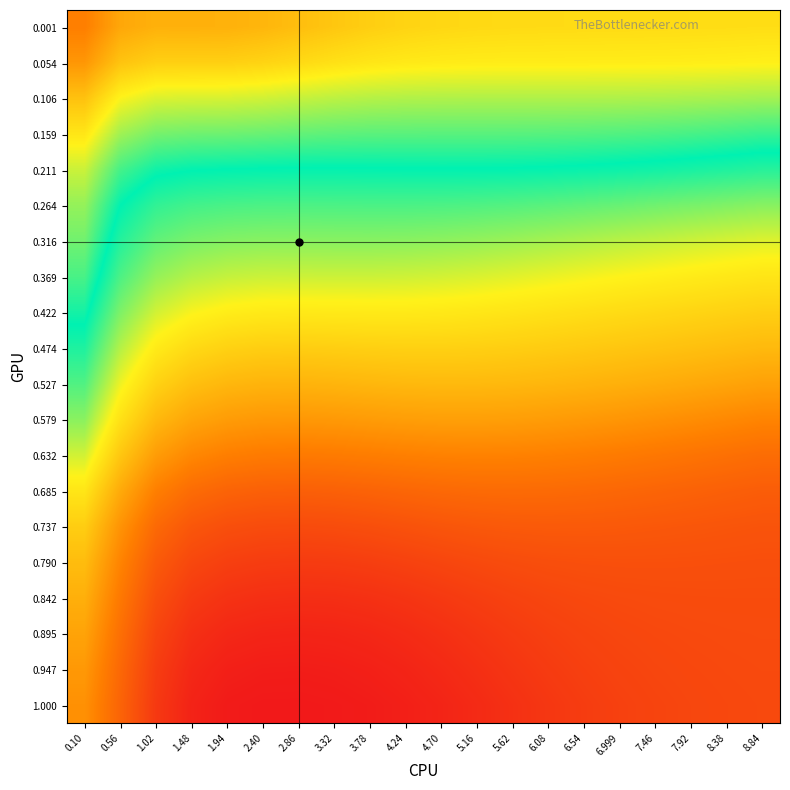

Reading left to right, what are all the values shown in this chart?

0.001: 0.10=0.0	0.56=-0.5	1.02=-0.6	1.48=-0.6	1.94=-0.6	2.40=-0.6	2.86=-0.7	3.32=-0.8	3.78=-0.9	4.24=-1.0	4.70=-1.0	5.16=-1.0	5.62=-1.0	6.08=-1.0	6.54=-1.1	6.999=-1.1	7.46=-1.1	7.92=-1.1	8.38=-1.1	8.84=-1.1
0.054: 0.10=-0.3	0.56=-0.8	1.02=-0.9	1.48=-0.9	1.94=-0.9	2.40=-1.0	2.86=-1.0	3.32=-1.1	3.78=-1.2	4.24=-1.2	4.70=-1.2	5.16=-1.2	5.62=-1.2	6.08=-1.2	6.54=-1.2	6.999=-1.2	7.46=-1.3	7.92=-1.3	8.38=-1.3	8.84=-1.3
0.106: 0.10=-0.8	0.56=-1.3	1.02=-1.5	1.48=-1.5	1.94=-1.5	2.40=-1.5	2.86=-1.6	3.32=-1.6	3.78=-1.7	4.24=-1.7	4.70=-1.7	5.16=-1.7	5.62=-1.7	6.08=-1.7	6.54=-1.7	6.999=-1.7	7.46=-1.7	7.92=-1.7	8.38=-1.8	8.84=-1.8
0.159: 0.10=-1.2	0.56=-1.8	1.02=-2.0	1.48=-2.0	1.94=-2.1	2.40=-2.1	2.86=-2.1	3.32=-2.1	3.78=-2.1	4.24=-2.1	4.70=-2.2	5.16=-2.2	5.62=-2.2	6.08=-2.2	6.54=-2.2	6.999=-2.2	7.46=-2.2	7.92=-2.2	8.38=-2.3	8.84=-2.3
0.211: 0.10=-1.6	0.56=-2.3	1.02=-2.5	1.48=-2.6	1.94=-2.6	2.40=-2.6	2.86=-2.6	3.32=-2.6	3.78=-2.6	4.24=-2.6	4.70=-2.6	5.16=-2.6	5.62=-2.6	6.08=-2.6	6.54=-2.7	6.999=-2.7	7.46=-2.7	7.92=-2.8	8.38=-2.8	8.84=-2.9
0.264: 0.10=-1.8	0.56=-2.6	1.02=-2.9	1.48=-3.1	1.94=-3.1	2.40=-3.1	2.86=-3.1	3.32=-3.1	3.78=-3.1	4.24=-3.1	4.70=-3.1	5.16=-3.1	5.62=-3.2	6.08=-3.2	6.54=-3.3	6.999=-3.3	7.46=-3.4	7.92=-3.4	8.38=-3.5	8.84=-3.5
0.316: 0.10=-2.0	0.56=-2.9	1.02=-3.3	1.48=-3.4	1.94=-3.5	2.40=-3.5	2.86=-3.5	3.32=-3.5	3.78=-3.5	4.24=-3.6	4.70=-3.6	5.16=-3.6	5.62=-3.7	6.08=-3.7	6.54=-3.8	6.999=-3.9	7.46=-3.9	7.92=-4.0	8.38=-4.1	8.84=-4.1
0.369: 0.10=-2.2	0.56=-3.1	1.02=-3.6	1.48=-3.8	1.94=-3.9	2.40=-4.0	2.86=-4.0	3.32=-4.0	3.78=-4.0	4.24=-4.0	4.70=-4.0	5.16=-4.1	5.62=-4.1	6.08=-4.2	6.54=-4.3	6.999=-4.3	7.46=-4.4	7.92=-4.5	8.38=-4.5	8.84=-4.6
0.422: 0.10=-2.5	0.56=-3.5	1.02=-4.0	1.48=-4.3	1.94=-4.4	2.40=-4.5	2.86=-4.5	3.32=-4.5	3.78=-4.5	4.24=-4.5	4.70=-4.5	5.16=-4.6	5.62=-4.6	6.08=-4.7	6.54=-4.7	6.999=-4.8	7.46=-4.8	7.92=-4.9	8.38=-4.9	8.84=-5.0
0.474: 0.10=-2.8	0.56=-3.8	1.02=-4.5	1.48=-4.8	1.94=-4.9	2.40=-5.0	2.86=-5.0	3.32=-5.0	3.78=-5.0	4.24=-5.0	4.70=-5.0	5.16=-5.0	5.62=-5.0	6.08=-5.1	6.54=-5.1	6.999=-5.2	7.46=-5.2	7.92=-5.3	8.38=-5.3	8.84=-5.4
0.527: 0.10=-3.2	0.56=-4.2	1.02=-4.9	1.48=-5.3	1.94=-5.5	2.40=-5.5	2.86=-5.5	3.32=-5.5	3.78=-5.5	4.24=-5.4	4.70=-5.4	5.16=-5.4	5.62=-5.4	6.08=-5.5	6.54=-5.5	6.999=-5.6	7.46=-5.6	7.92=-5.7	8.38=-5.8	8.84=-5.9
0.579: 0.10=-3.5	0.56=-4.7	1.02=-5.4	1.48=-5.8	1.94=-6.0	2.40=-6.0	2.86=-6.0	3.32=-6.0	3.78=-6.0	4.24=-5.9	4.70=-5.9	5.16=-5.9	5.62=-5.9	6.08=-6.0	6.54=-6.0	6.999=-6.1	7.46=-6.2	7.92=-6.2	8.38=-6.3	8.84=-6.4
0.632: 0.10=-4.0	0.56=-5.2	1.02=-6.0	1.48=-6.4	1.94=-6.5	2.40=-6.6	2.86=-6.6	3.32=-6.6	3.78=-6.6	4.24=-6.5	4.70=-6.5	5.16=-6.5	5.62=-6.5	6.08=-6.5	6.54=-6.5	6.999=-6.6	7.46=-6.7	7.92=-6.8	8.38=-6.8	8.84=-6.9
0.685: 0.10=-4.6	0.56=-5.7	1.02=-6.5	1.48=-6.9	1.94=-7.1	2.40=-7.2	2.86=-7.2	3.32=-7.2	3.78=-7.1	4.24=-7.0	4.70=-7.0	5.16=-7.0	5.62=-6.9	6.08=-7.0	6.54=-7.0	6.999=-7.0	7.46=-7.1	7.92=-7.1	8.38=-7.2	8.84=-7.2
0.737: 0.10=-5.0	0.56=-6.1	1.02=-7.0	1.48=-7.4	1.94=-7.5	2.40=-7.6	2.86=-7.6	3.32=-7.6	3.78=-7.5	4.24=-7.5	4.70=-7.4	5.16=-7.3	5.62=-7.3	6.08=-7.3	6.54=-7.3	6.999=-7.3	7.46=-7.3	7.92=-7.4	8.38=-7.4	8.84=-7.4
0.790: 0.10=-5.4	0.56=-6.4	1.02=-7.3	1.48=-7.7	1.94=-7.9	2.40=-7.9	2.86=-8.0	3.32=-7.9	3.78=-7.9	4.24=-7.8	4.70=-7.7	5.16=-7.7	5.62=-7.6	6.08=-7.5	6.54=-7.5	6.999=-7.5	7.46=-7.5	7.92=-7.5	8.38=-7.5	8.84=-7.5
0.842: 0.10=-5.6	0.56=-6.7	1.02=-7.5	1.48=-8.0	1.94=-8.1	2.40=-8.2	2.86=-8.2	3.32=-8.2	3.78=-8.2	4.24=-8.1	4.70=-8.0	5.16=-7.9	5.62=-7.8	6.08=-7.7	6.54=-7.7	6.999=-7.6	7.46=-7.6	7.92=-7.6	8.38=-7.6	8.84=-7.6
0.895: 0.10=-5.8	0.56=-6.8	1.02=-7.8	1.48=-8.2	1.94=-8.4	2.40=-8.4	2.86=-8.5	3.32=-8.4	3.78=-8.4	4.24=-8.3	4.70=-8.2	5.16=-8.1	5.62=-8.0	6.08=-7.9	6.54=-7.8	6.999=-7.7	7.46=-7.7	7.92=-7.7	8.38=-7.6	8.84=-7.6
0.947: 0.10=-6.0	0.56=-7.0	1.02=-7.9	1.48=-8.4	1.94=-8.5	2.40=-8.6	2.86=-8.6	3.32=-8.6	3.78=-8.5	4.24=-8.4	4.70=-8.3	5.16=-8.2	5.62=-8.1	6.08=-8.0	6.54=-7.9	6.999=-7.8	7.46=-7.7	7.92=-7.7	8.38=-7.7	8.84=-7.6
1.000: 0.10=-6.2	0.56=-7.1	1.02=-8.0	1.48=-8.5	1.94=-8.6	2.40=-8.7	2.86=-8.7	3.32=-8.7	3.78=-8.6	4.24=-8.5	4.70=-8.4	5.16=-8.3	5.62=-8.2	6.08=-8.0	6.54=-7.9	6.999=-7.8	7.46=-7.8	7.92=-7.7	8.38=-7.7	8.84=-7.7